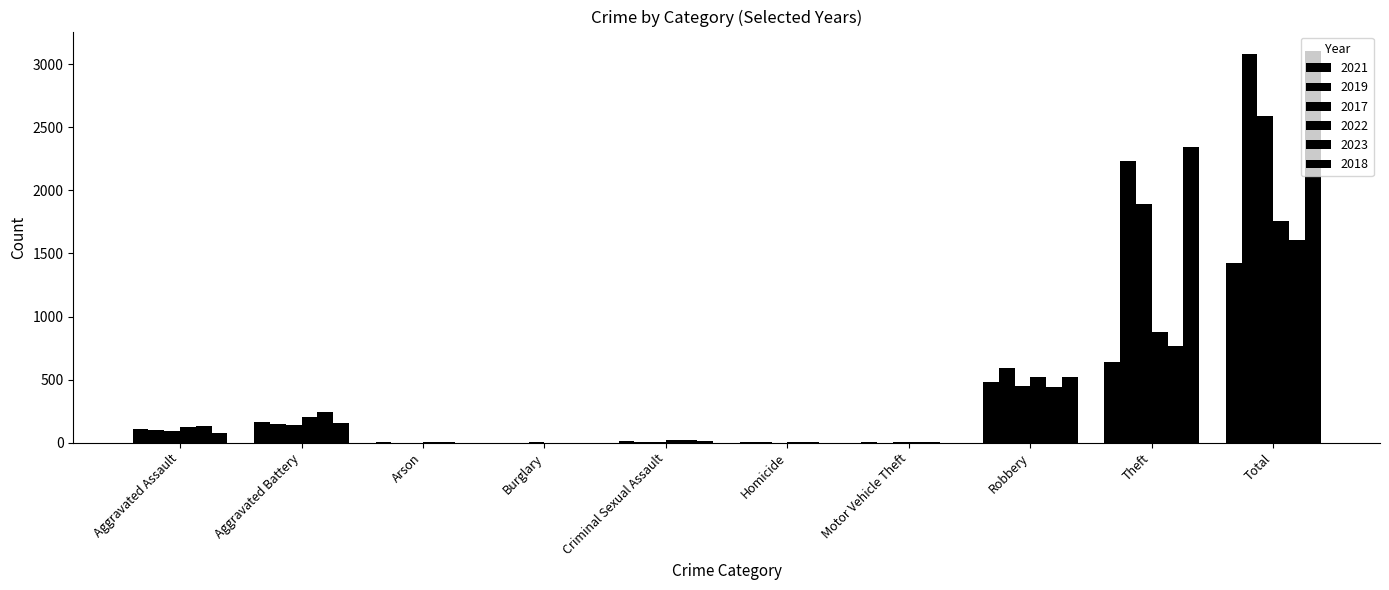

What is the difference between the highest and lowest values at Theft?

1700